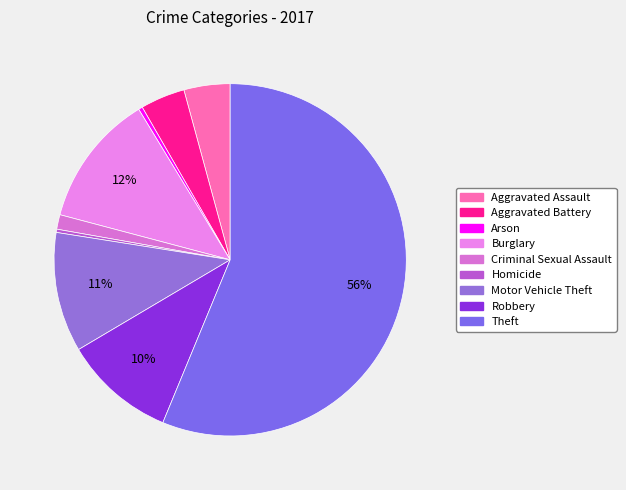

What is the largest slice in the pie chart?

Theft